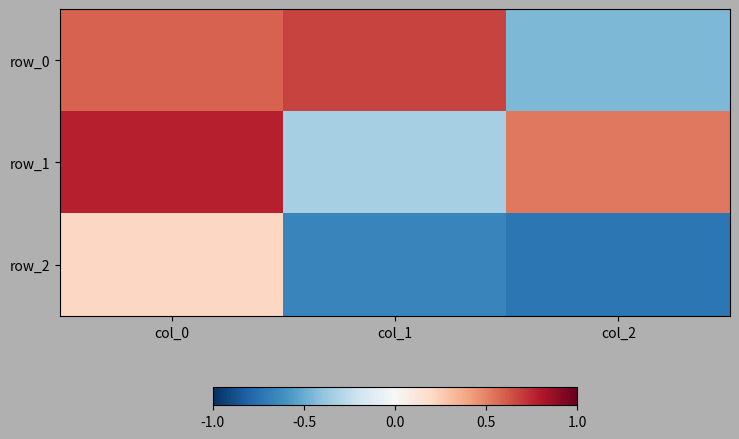

Rank the series at col_0 from highest to lowest value.

row_1, row_0, row_2